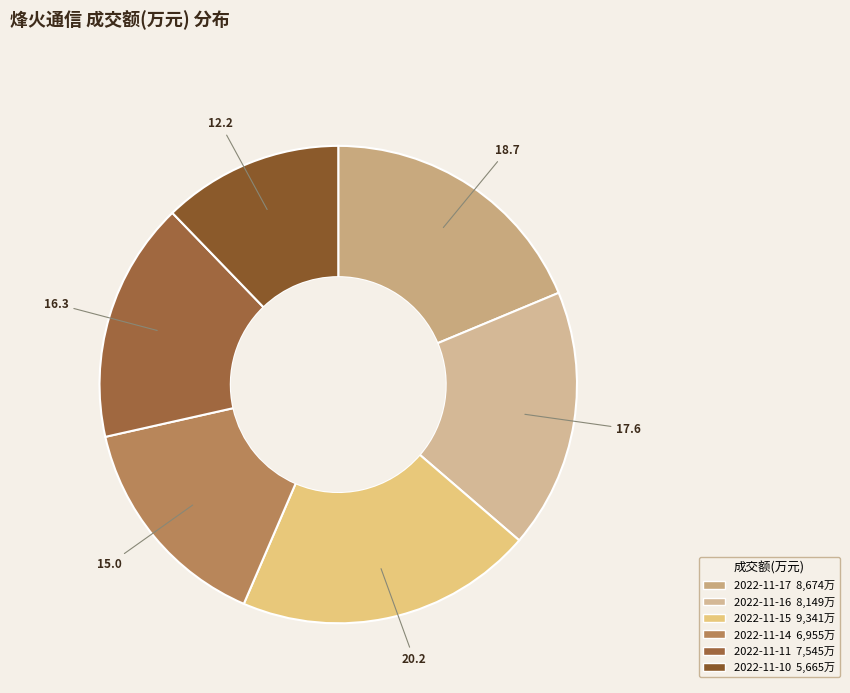

Is it true that 2022-11-16 is 18% of the pie?

True